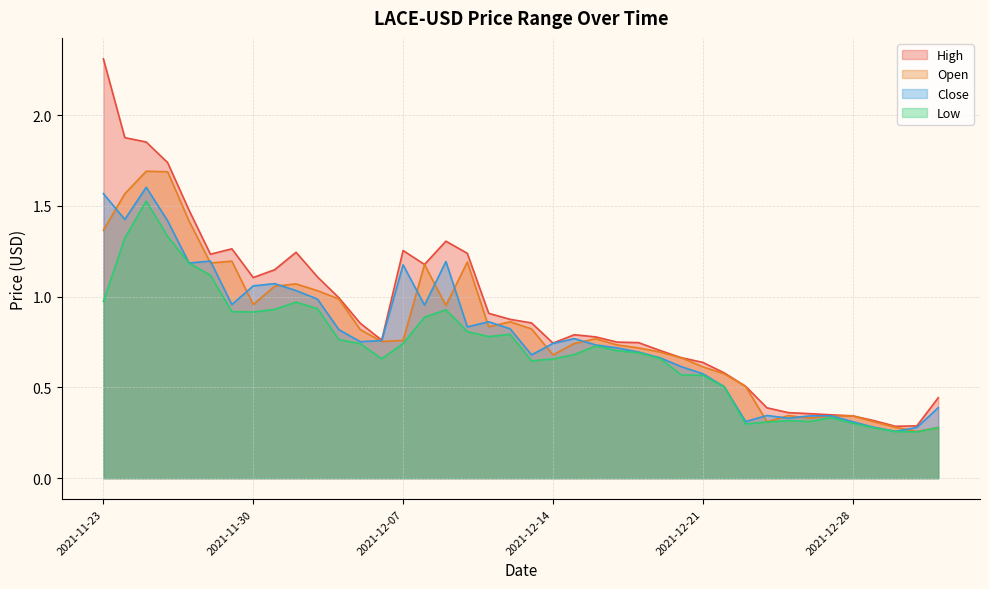

Which series has the largest range (max minus min)?

High